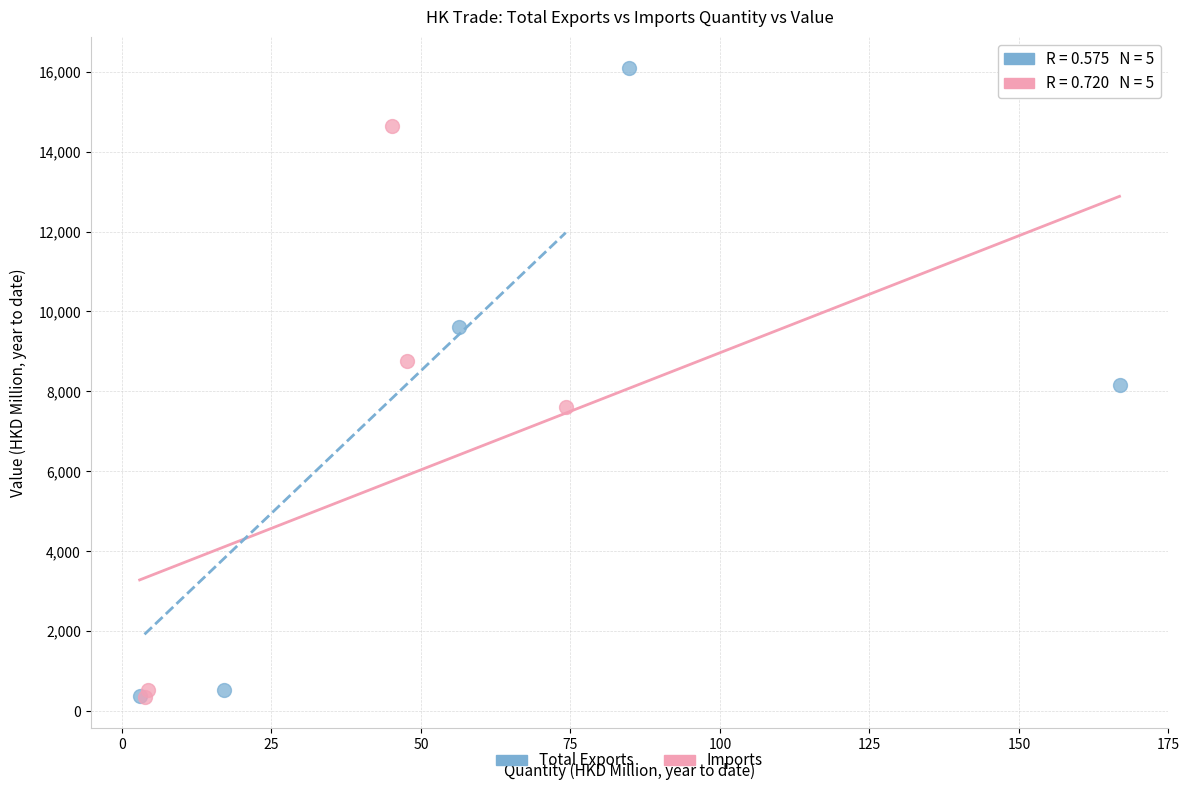

Which series contains the highest Y value?

Total Exports